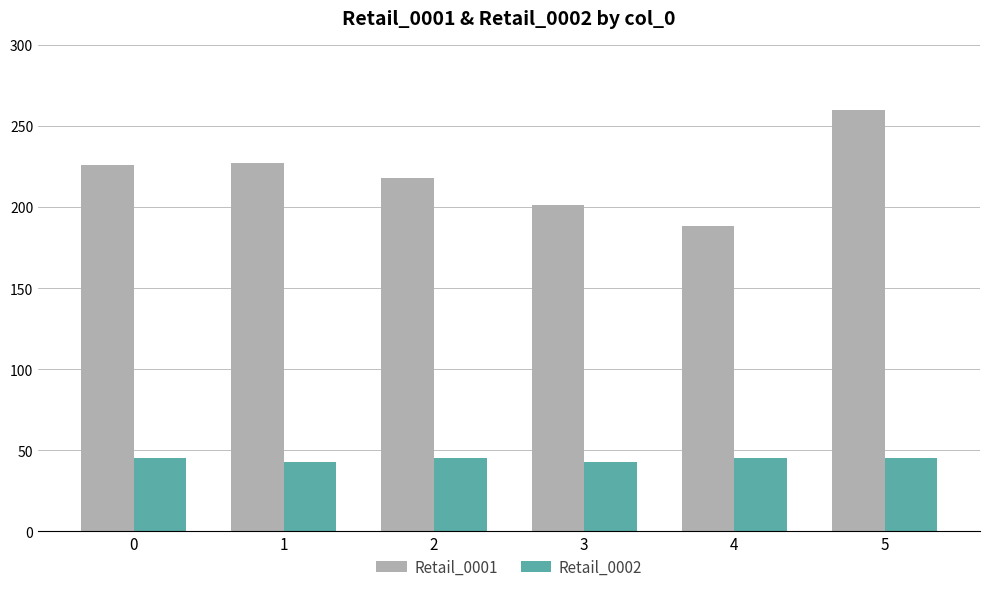

What is the difference between the highest and lowest values at 0?

181